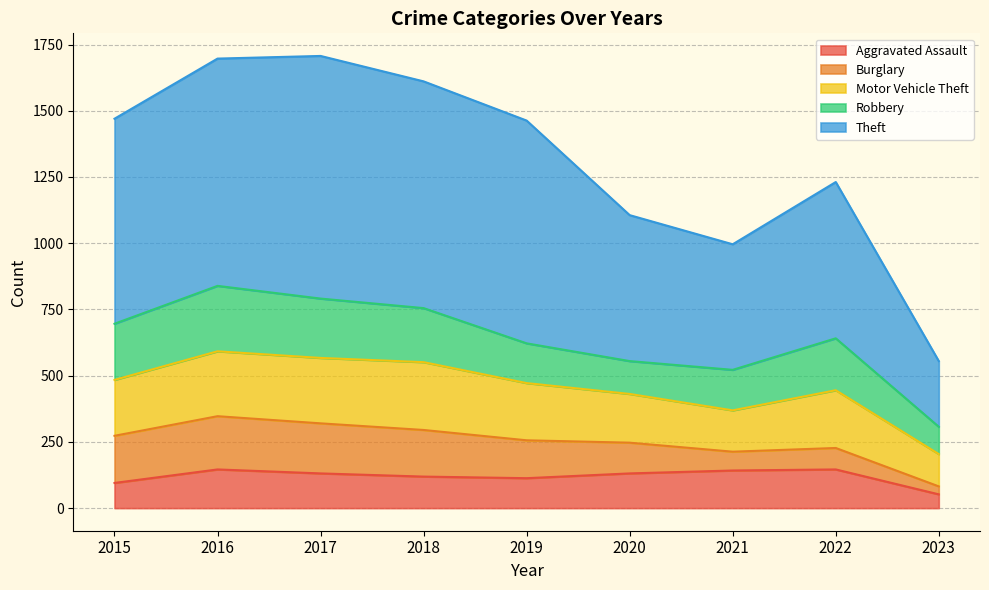

Where does the Robbery series first go above 196?

2015